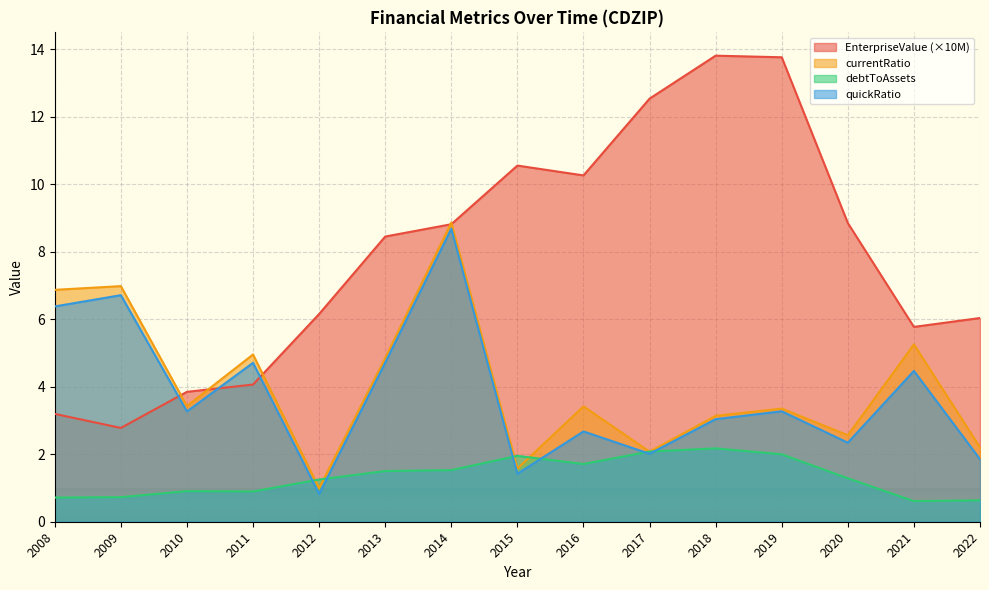

What is the difference between the maximum and minimum values in the quickRatio series?

7.9